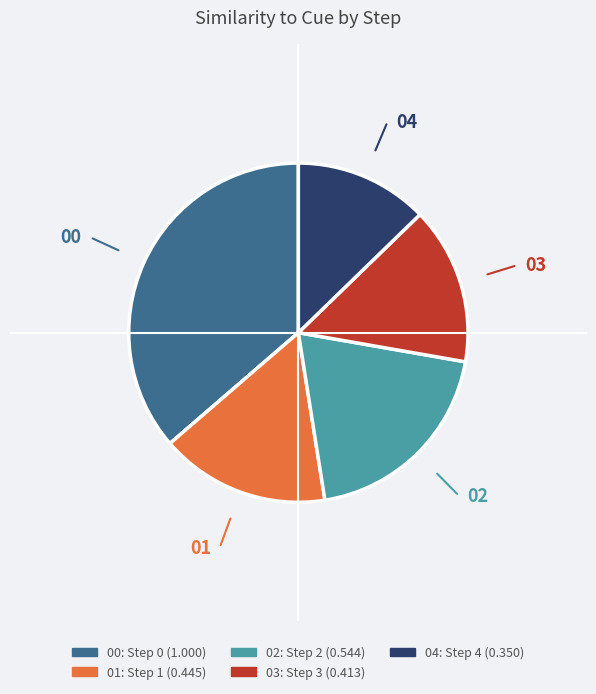

Is there any slice that represents more than half of the pie?

No